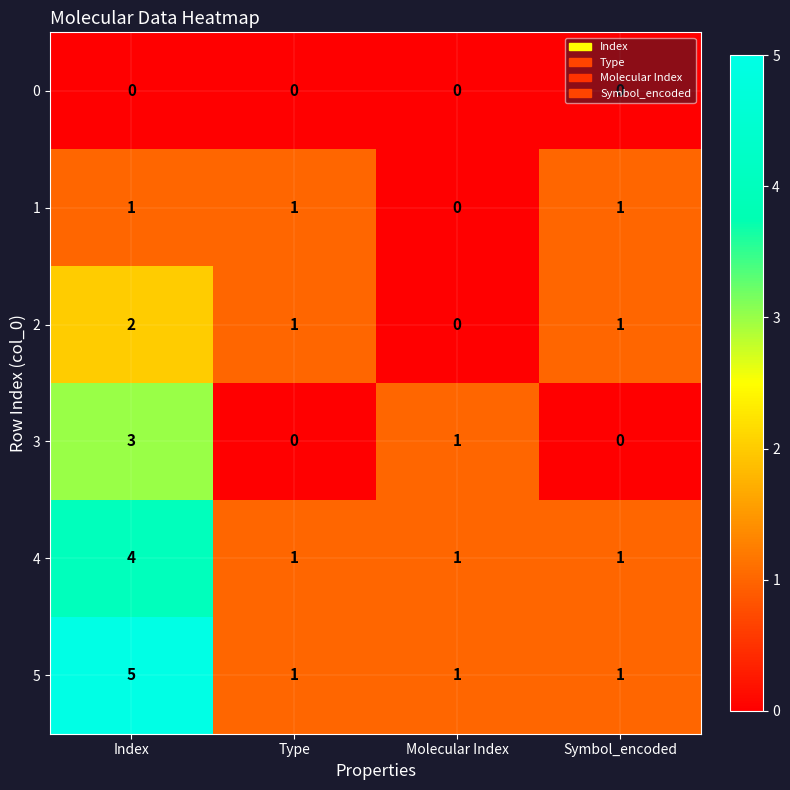

At which category is the sum across all series the highest?

Index